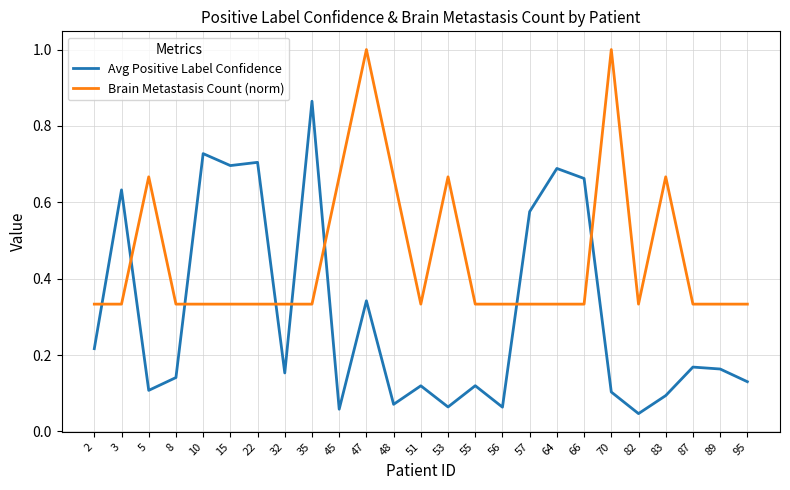

Which series has the largest range (max minus min)?

Avg Positive Label Confidence